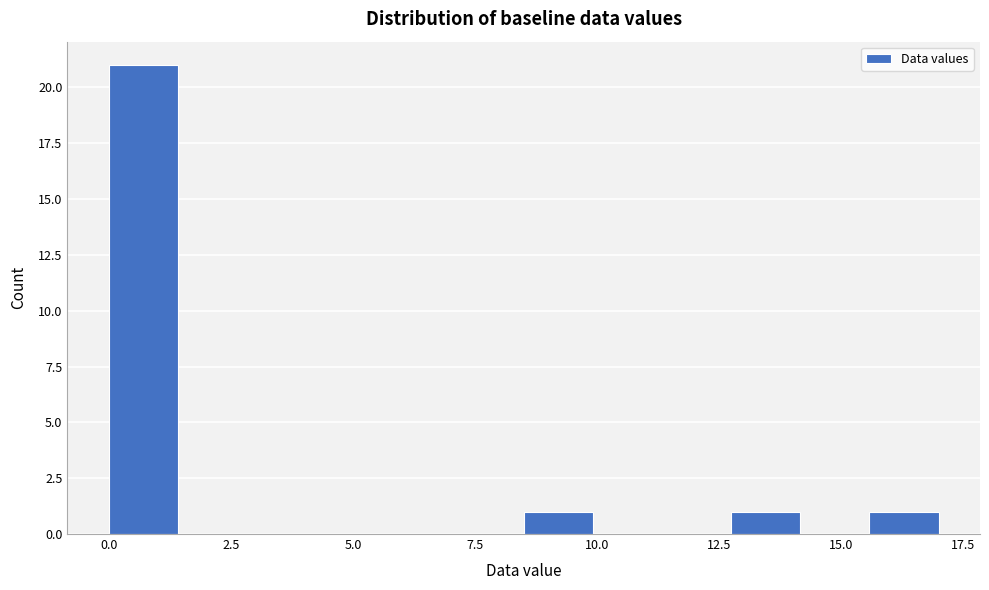

Read against the x-axis, roughly where is the centre of the tallest bar?

0.5